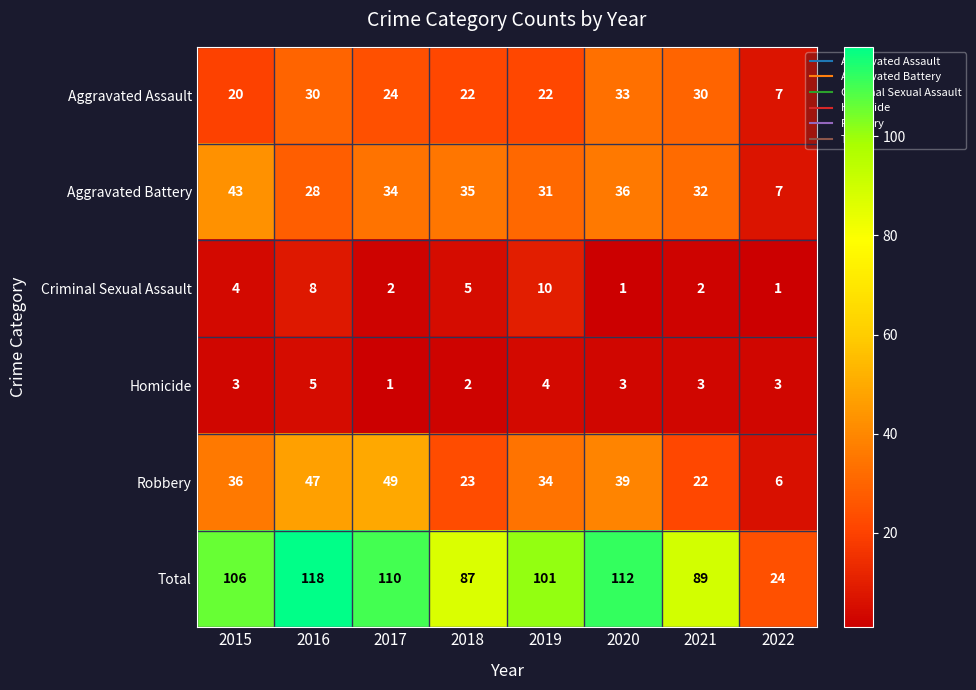

What is the sum of the Aggravated Assault values at 2021 and 2020?

63